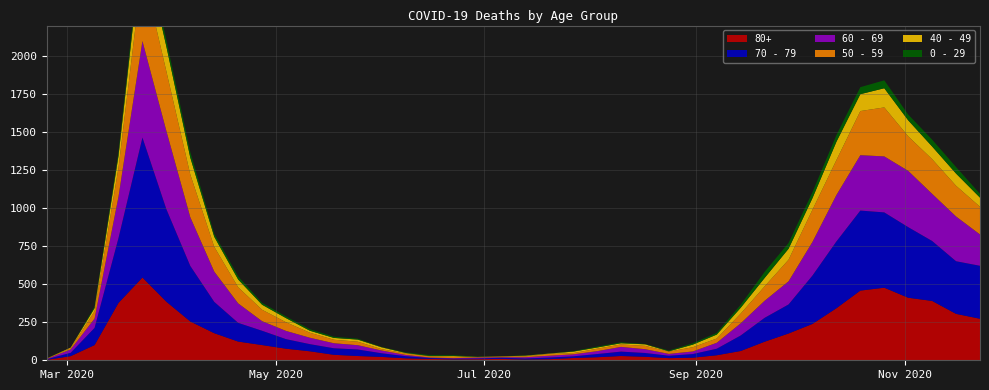

Reading left to right, extract all data points from this chart.

80+: 3	27	100	377	544	385	255	178	123	100	76	59	36	28	22	13	9	6	7	9	5	7	15	20	28	23	14	17	33	61	122	176	239	342	458	477	411	390	305	273
70 - 79: 4	22	113	427	920	608	365	206	123	94	63	47	43	43	24	14	6	5	5	8	7	11	11	21	29	25	16	24	43	102	157	191	318	439	526	495	464	394	346	348
60 - 69: 2	22	61	272	634	514	320	199	128	63	54	42	33	28	18	8	3	3	6	3	8	12	13	19	31	25	12	17	39	80	112	152	221	305	364	368	370	310	294	206
50 - 59: 3	7	48	190	475	392	281	163	106	75	57	33	23	23	9	10	8	9	3	5	6	12	8	16	16	22	15	28	28	64	95	142	212	230	290	322	227	228	202	182
40 - 49: 0	5	21	79	183	163	111	66	51	33	27	13	12	14	12	3	2	5	1	1	4	2	10	8	8	10	2	17	26	38	55	72	76	120	111	126	105	83	80	60
0 - 29: 1	0	10	25	47	42	36	19	20	12	11	10	8	6	2	4	6	5	2	1	2	1	3	6	6	2	5	9	11	20	40	38	39	44	46	52	38	45	43	25